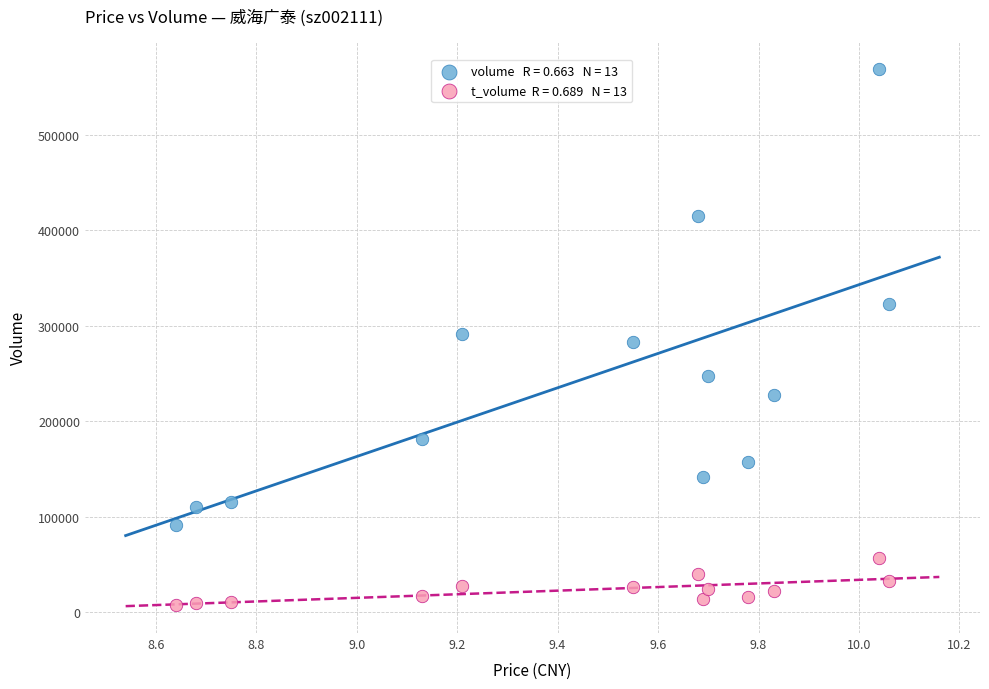

Across all data points, what is the range of Y values (max minus min)?

561734